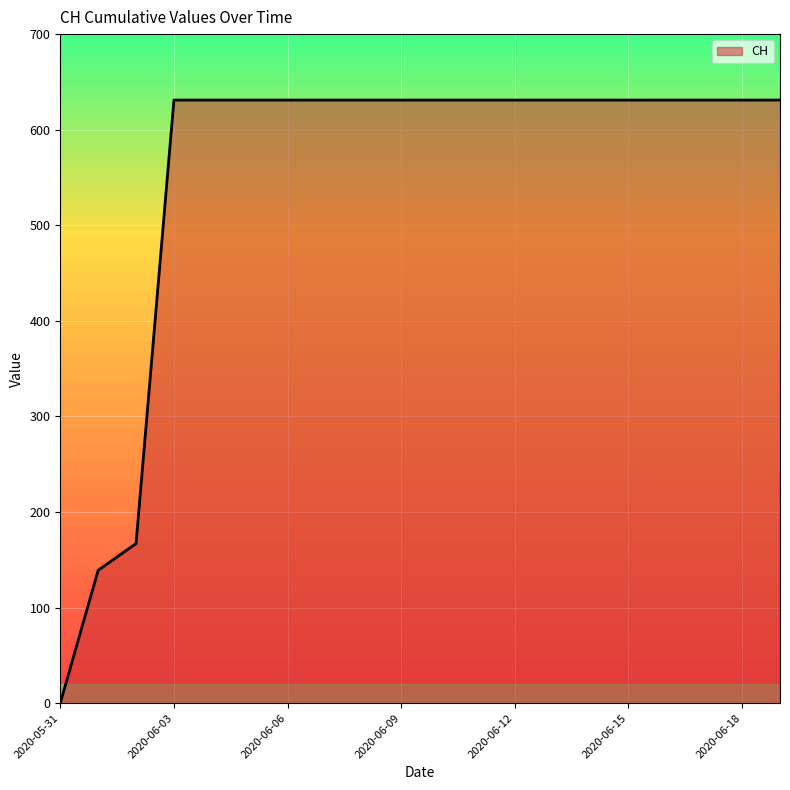

What is the greatest value displayed?

631